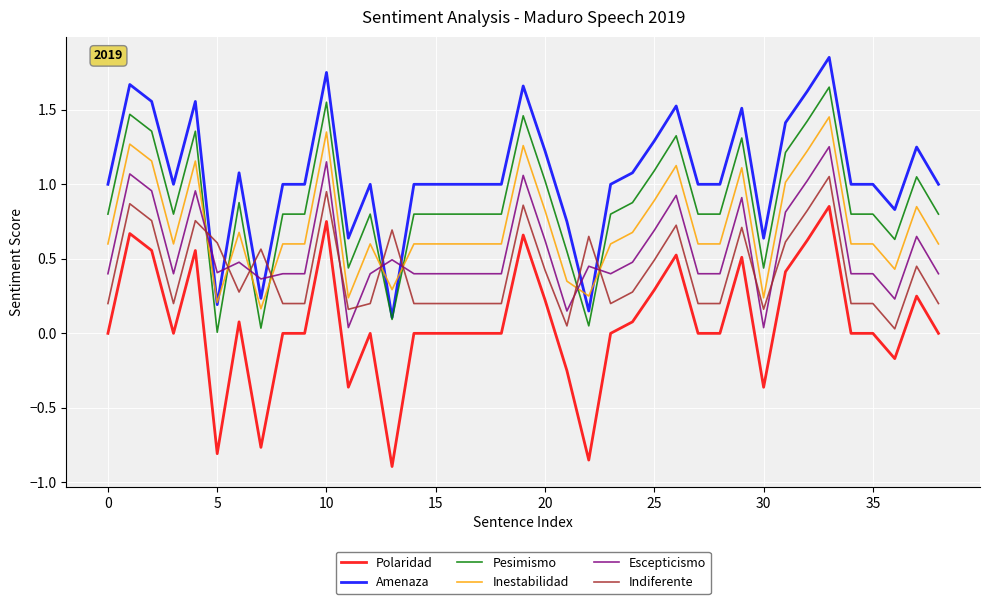

What are all the series names shown in the legend?

Polaridad, Amenaza, Pesimismo, Inestabilidad, Escepticismo, Indiferente